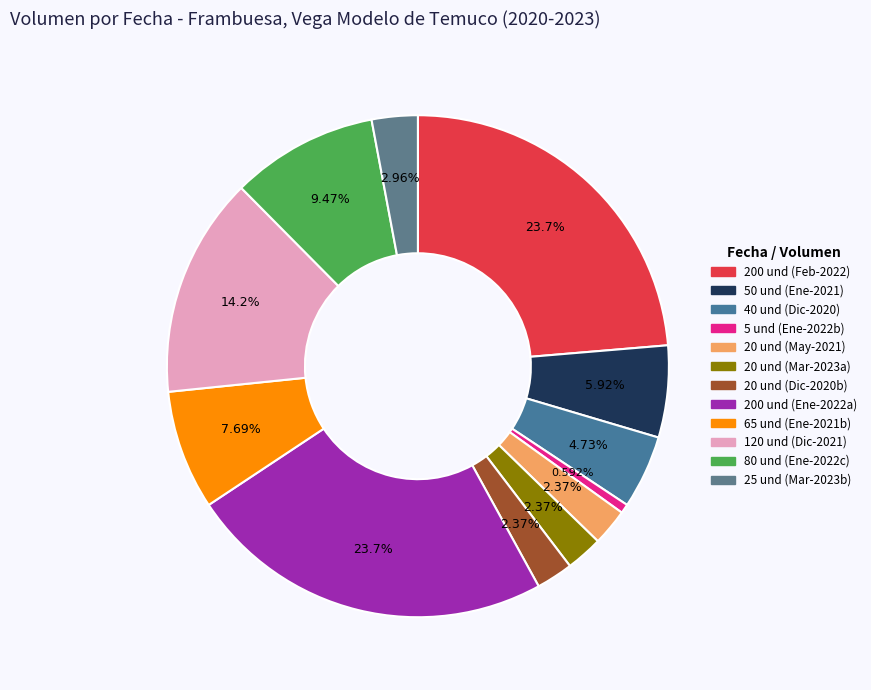

What is the smallest slice in the pie chart?

5 (2022-01-31)